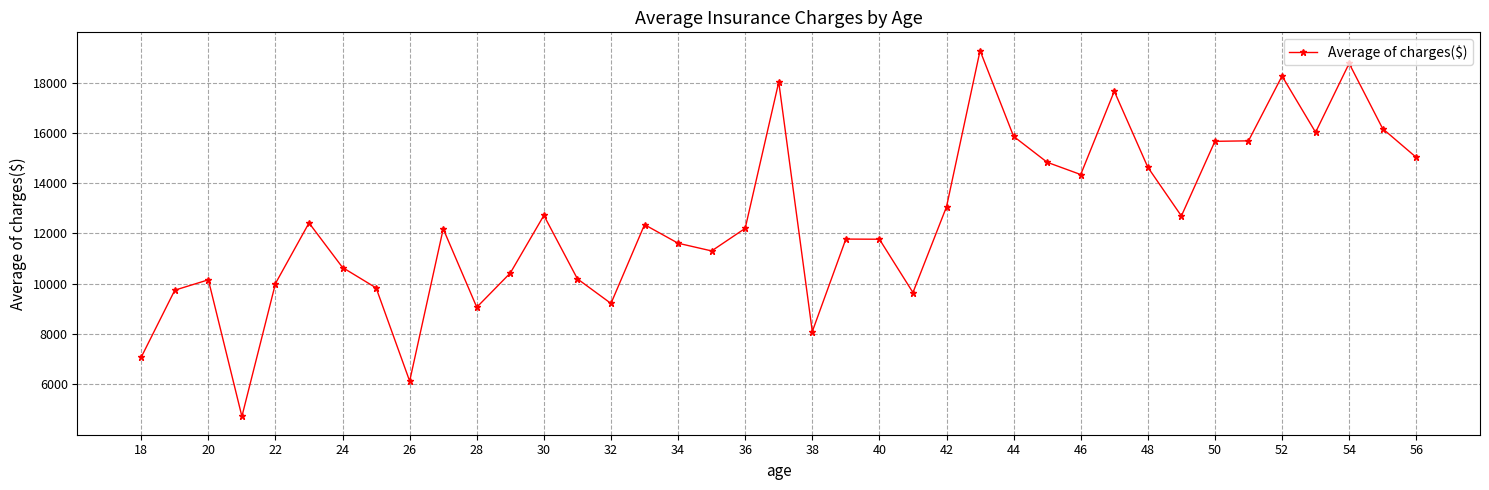

What is the value of the 27th point from the left?

15859.4